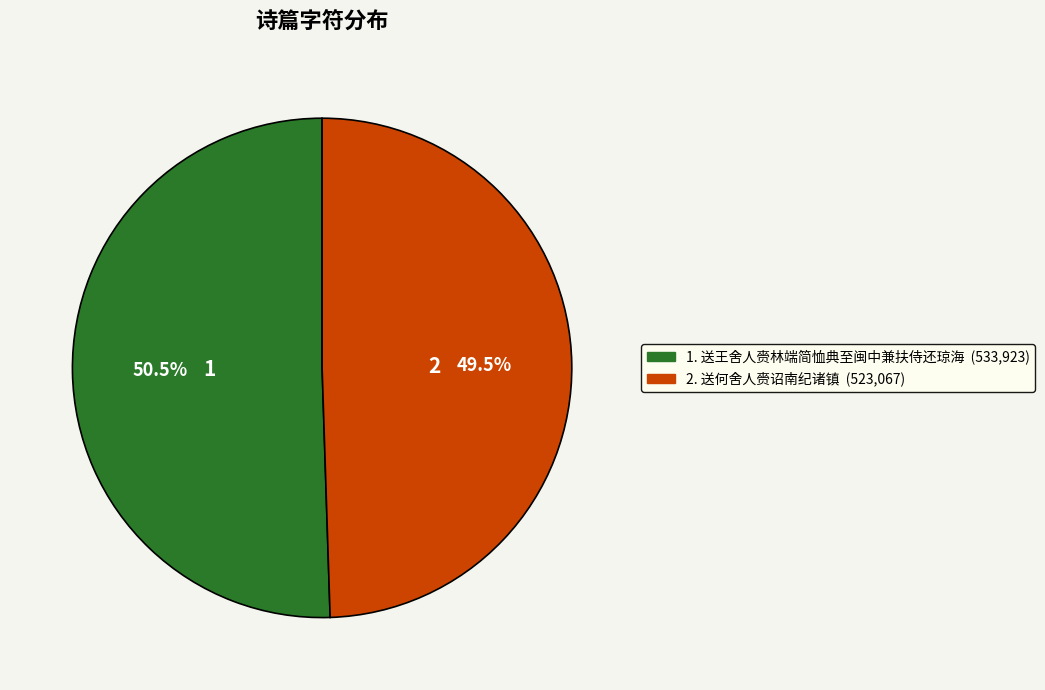

How many segments does this pie chart have?

2